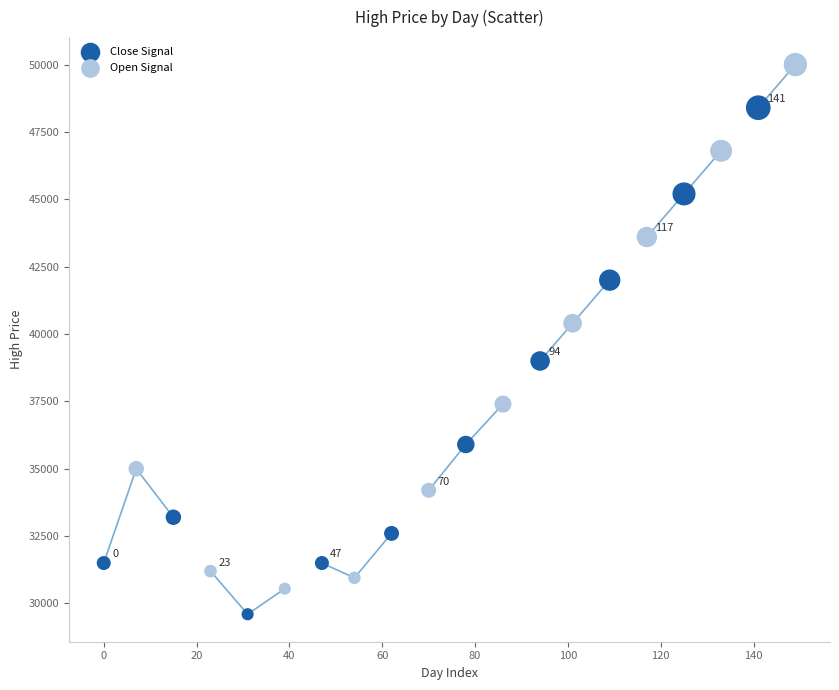

What are all the series names shown in the legend?

Close Signal, Open Signal